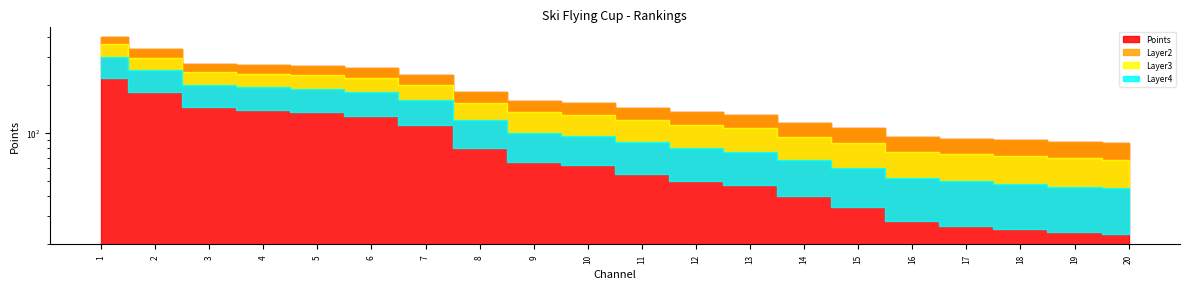

What are all the series names shown in the legend?

Points, Layer2, Layer3, Layer4